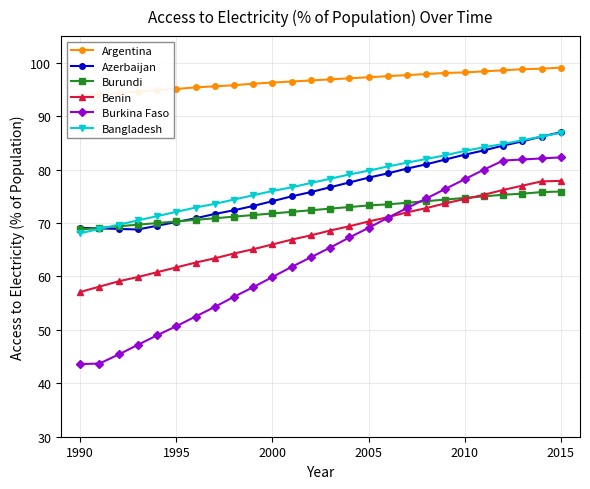

What is the highest value of the Bangladesh series?

86.9